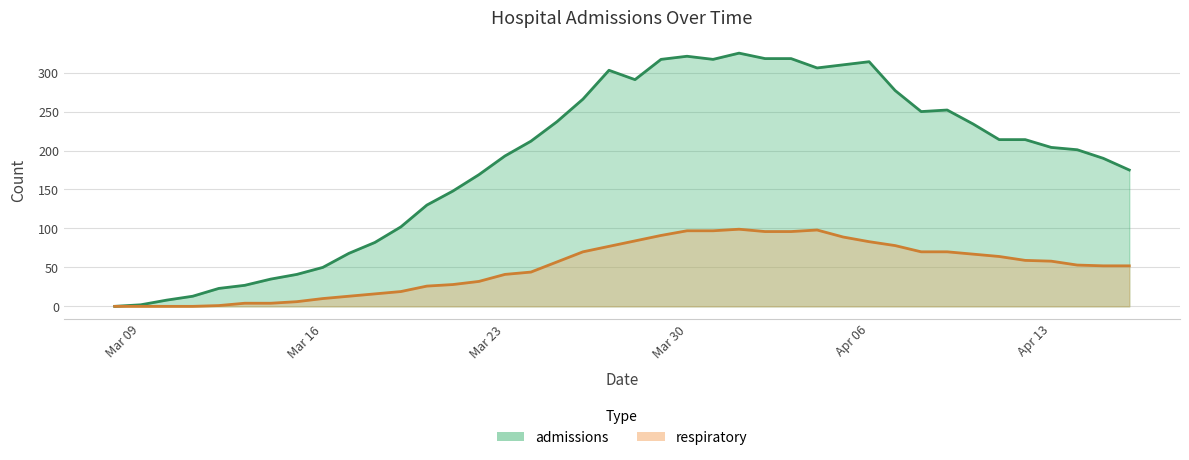

True or false: respiratory and admissions intersect in this chart.

False